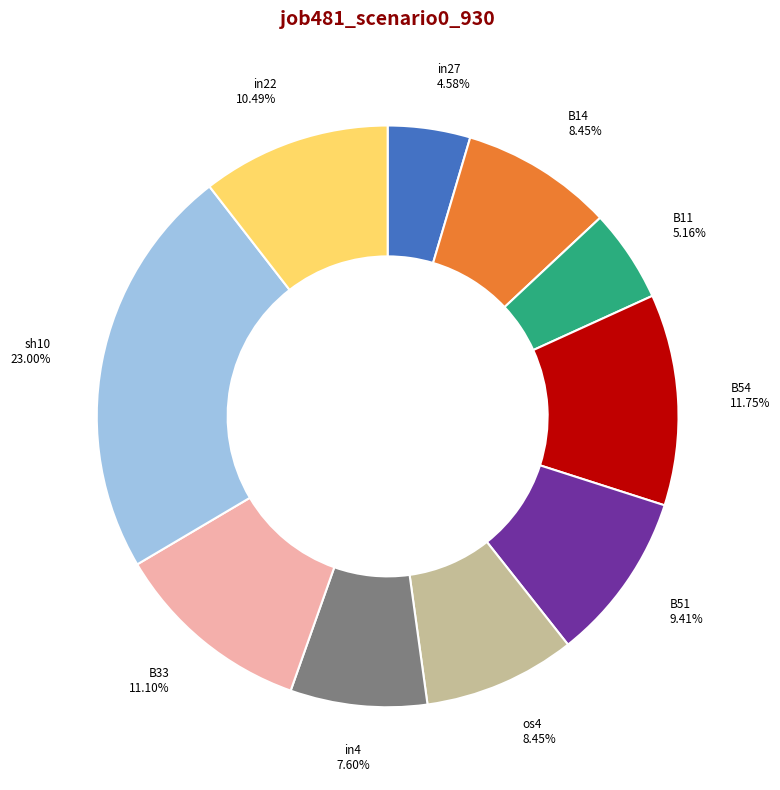

Is there any slice that represents more than half of the pie?

No